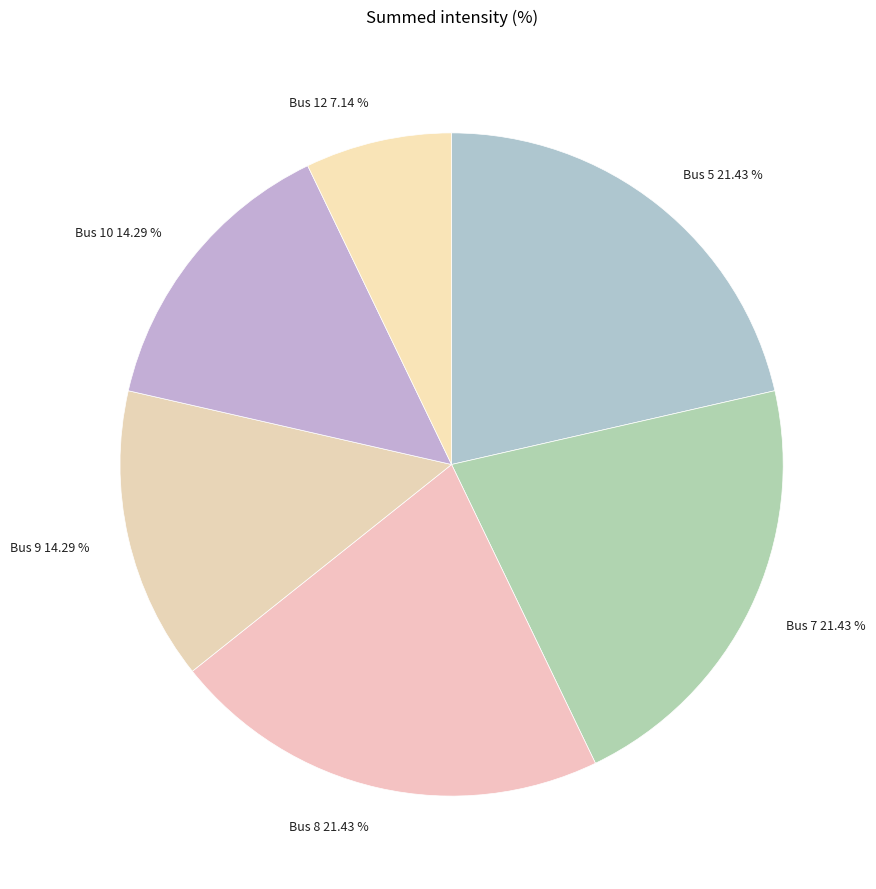

Which has a higher value, Bus 12 7.14 % or Bus 9 14.29 %?

Bus 9 14.29 %